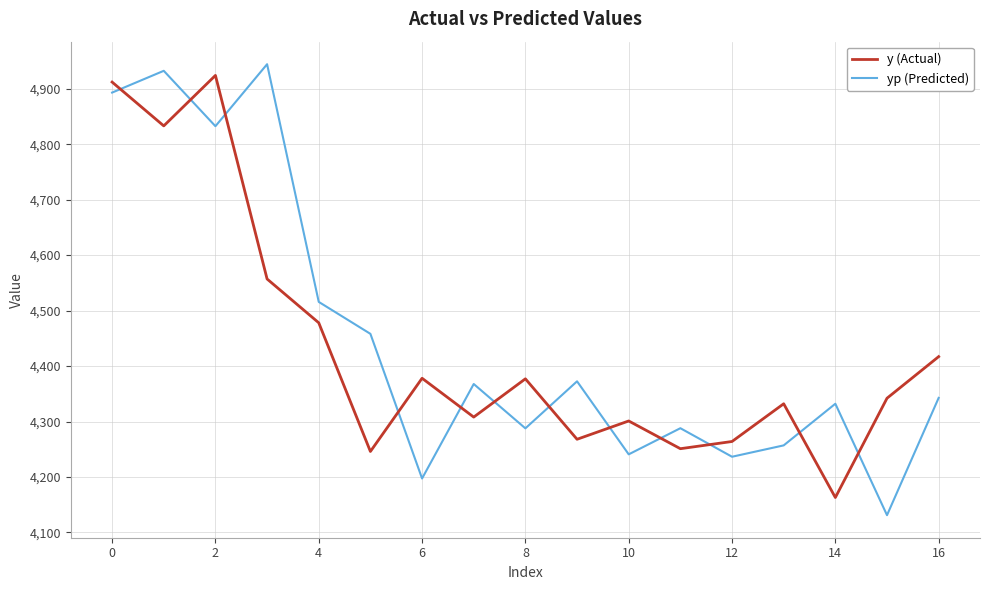

How many categories are shown in the chart?

17